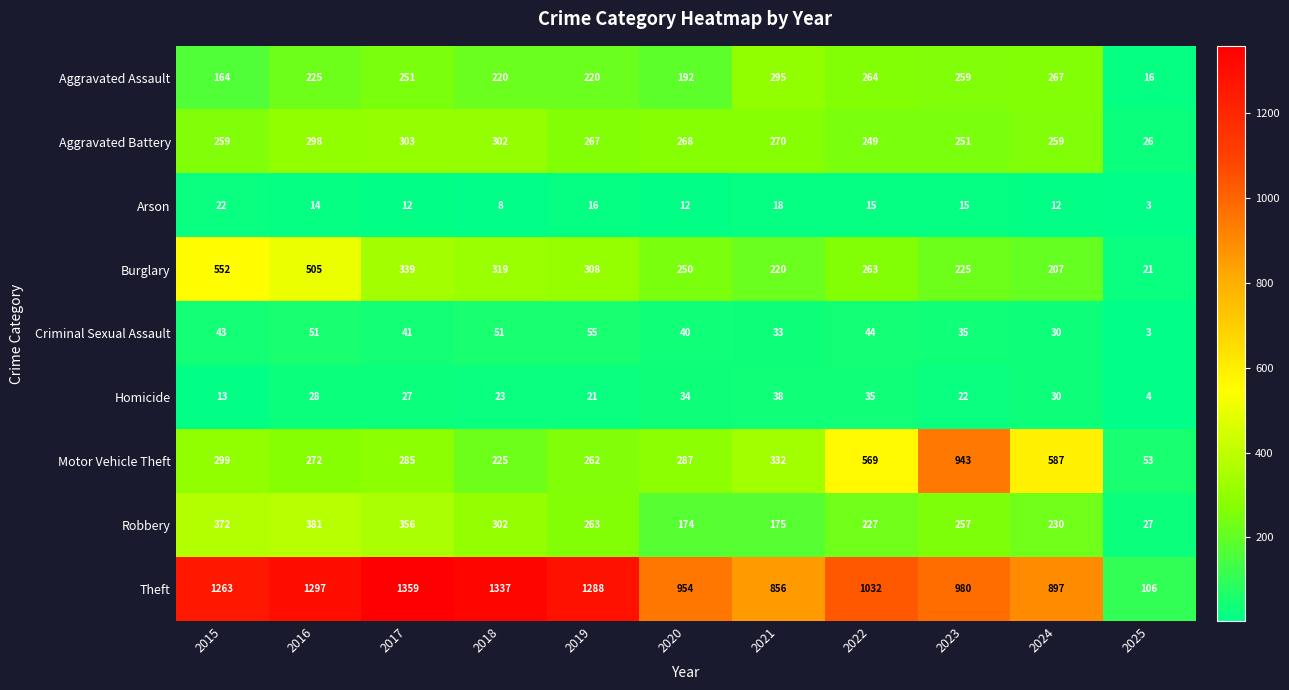

The Criminal Sexual Assault series shows 14 at 2021. True or false?

False